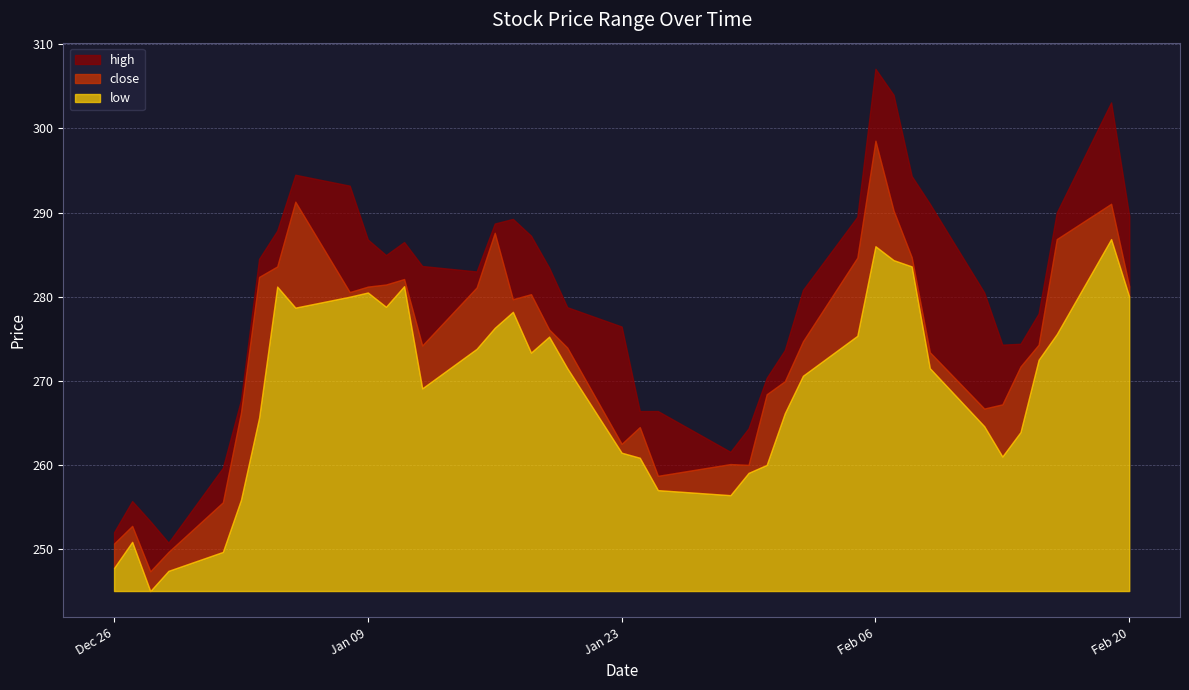

What are all the series names shown in the legend?

high, close, low